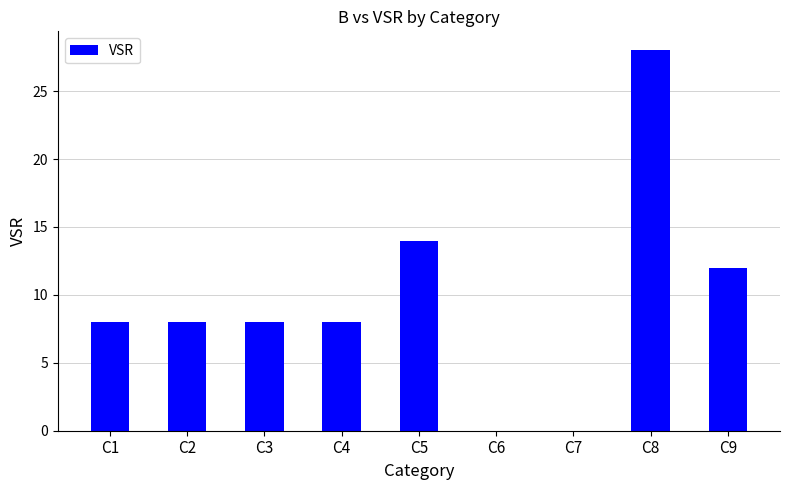

Read the value at C2.

8